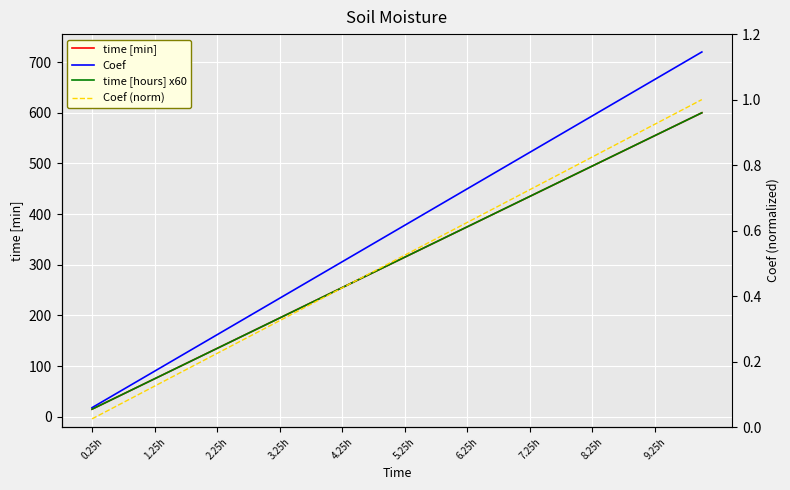

Which series has the largest range (max minus min)?

Coef